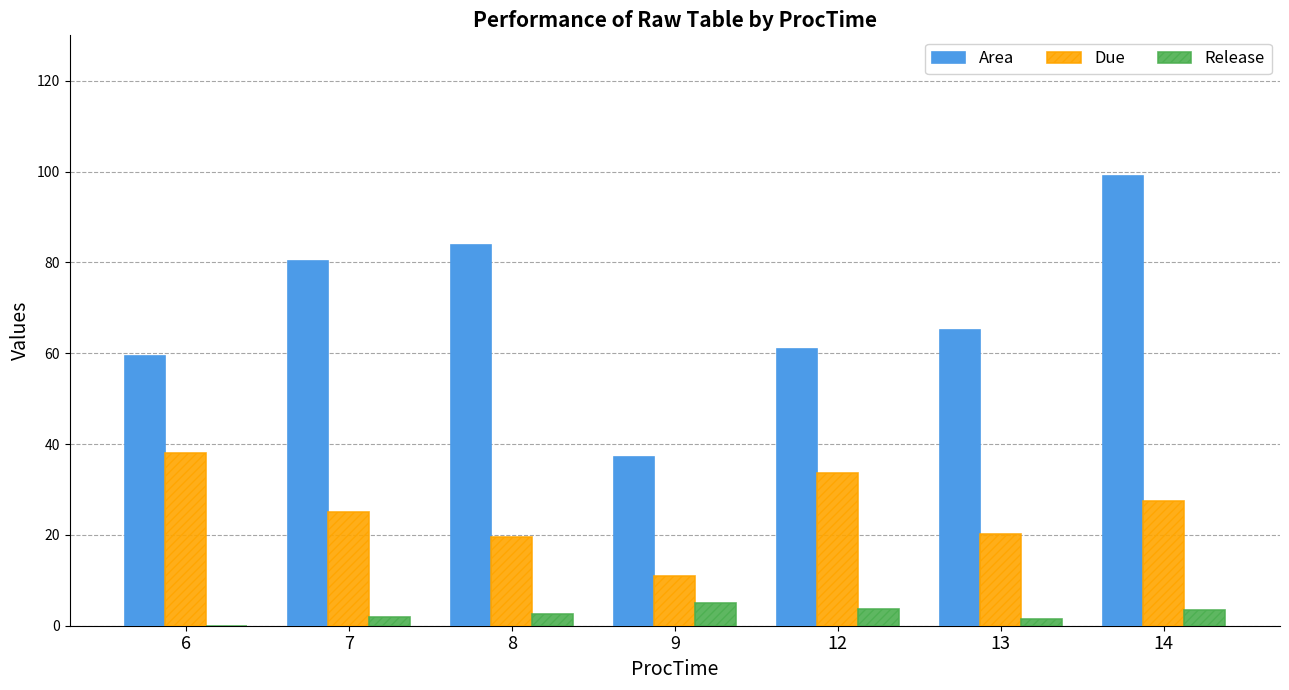

Which series has the largest total across all categories?

Area